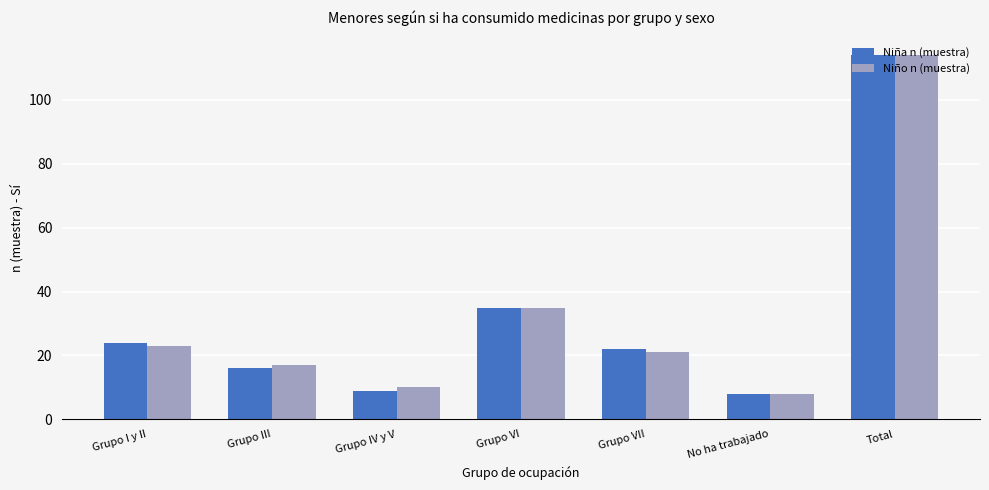

Is the value of Niña n (muestra) at Grupo VII greater than the value of Niño n (muestra) at Grupo VII?

Yes